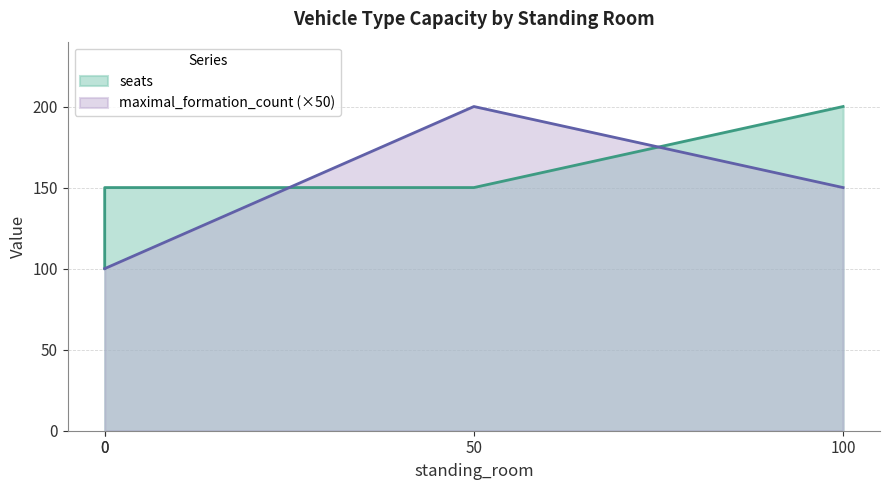

Reading left to right, list all the values displayed in this chart.

seats: 0=100	0=150	50=150	100=200
maximal_formation_count: 0=100	0=100	50=200	100=150